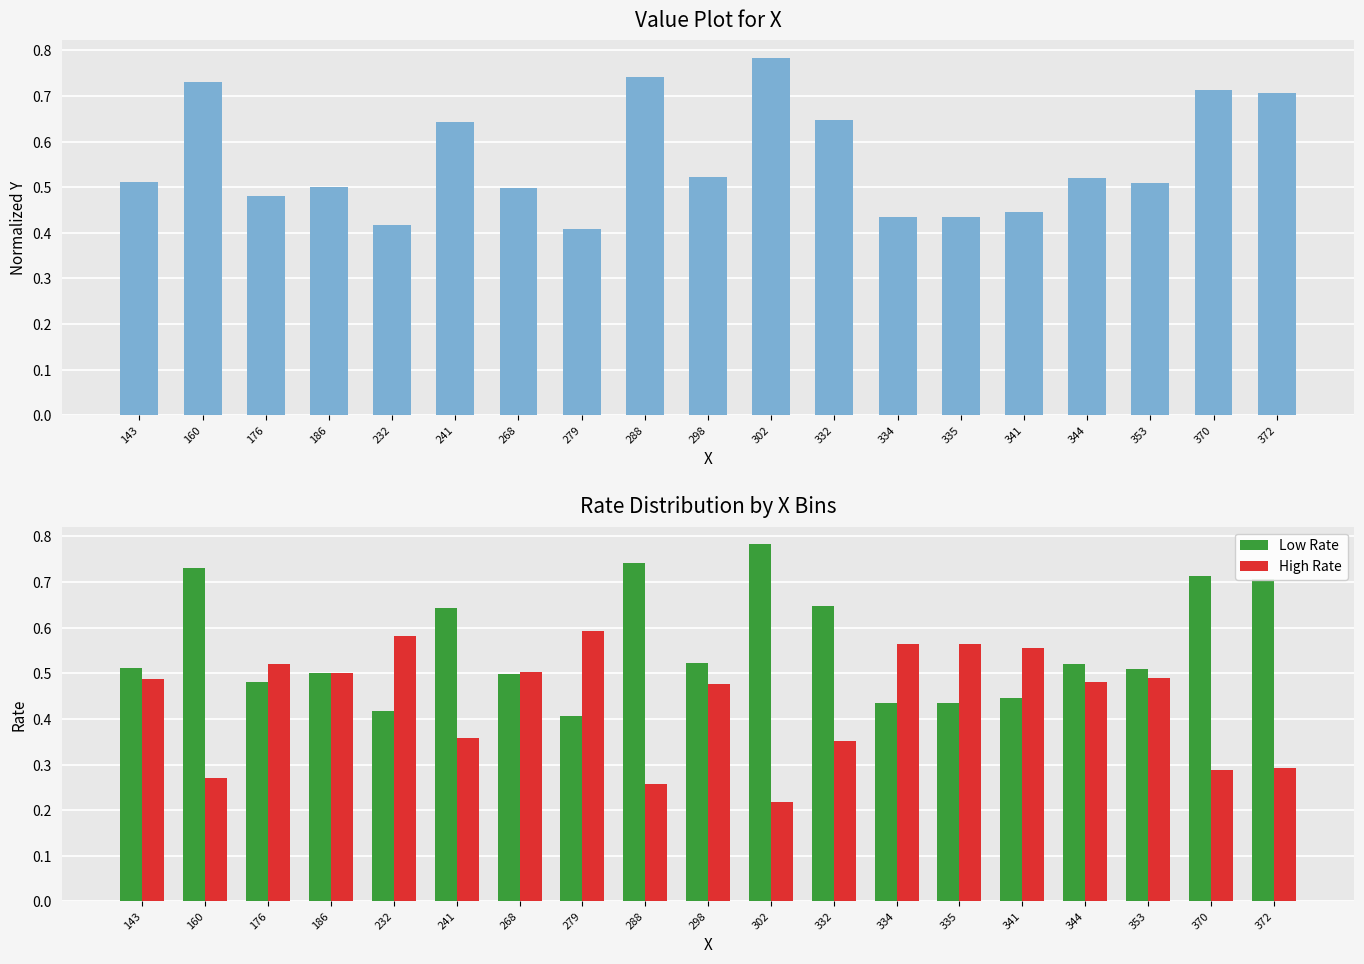

At 302, list the series in order from smallest to largest.

High Rate, Y (normalized), Low Rate